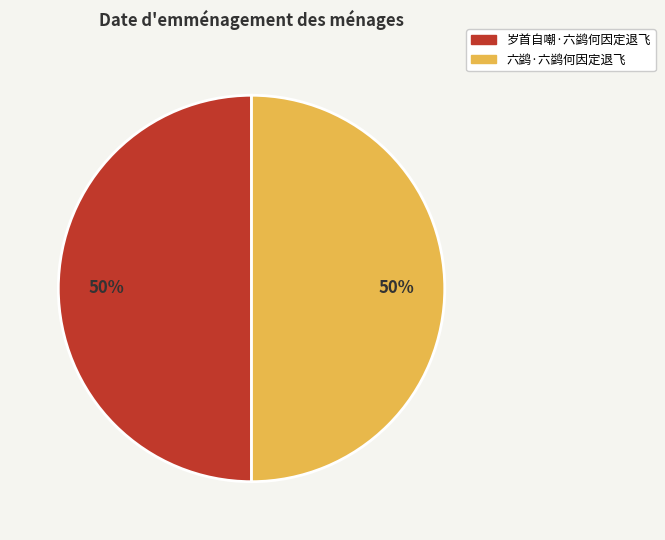

To the nearest percent, what percentage of the pie is 岁首自嘲·六鹢何因定退飞?

50%